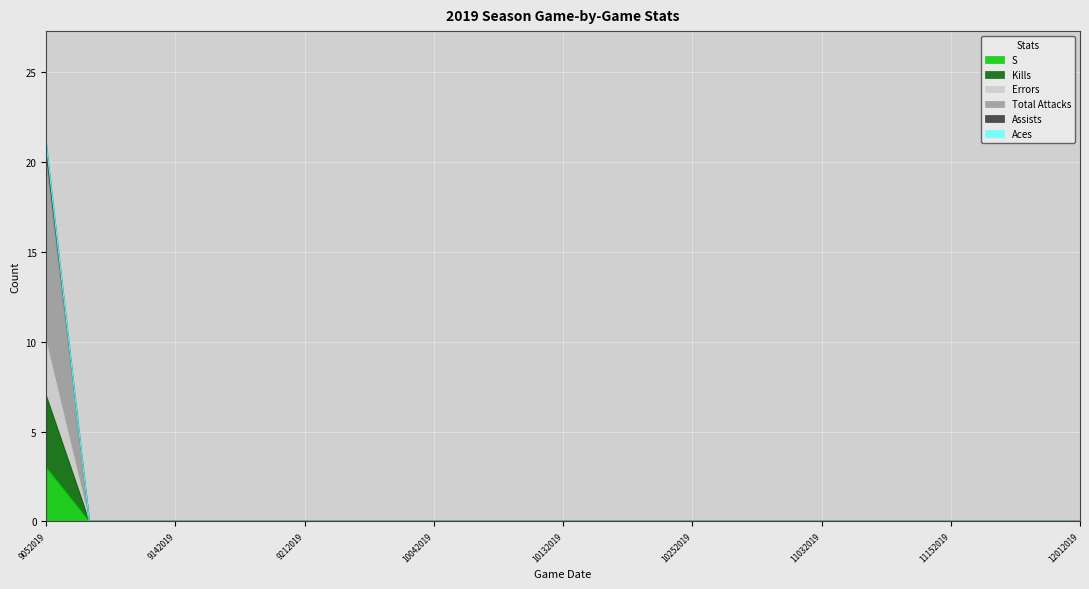

Is the value of Total Attacks at 10042019 greater than the value of Kills at 10132019?

No